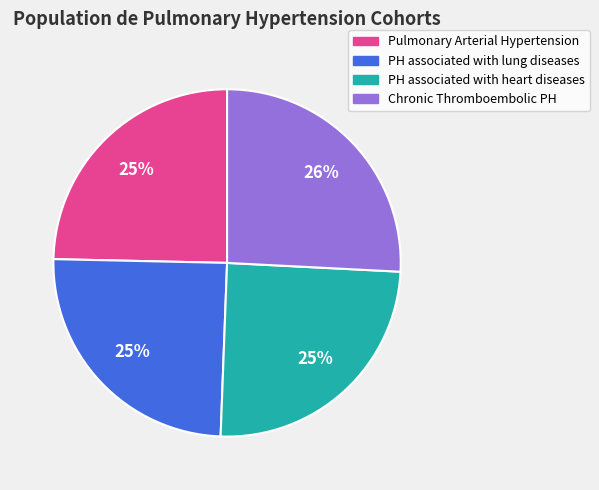

Approximately how many times larger is the value at Pulmonary Arterial Hypertension compared to Chronic Thromboembolic PH?

1.0